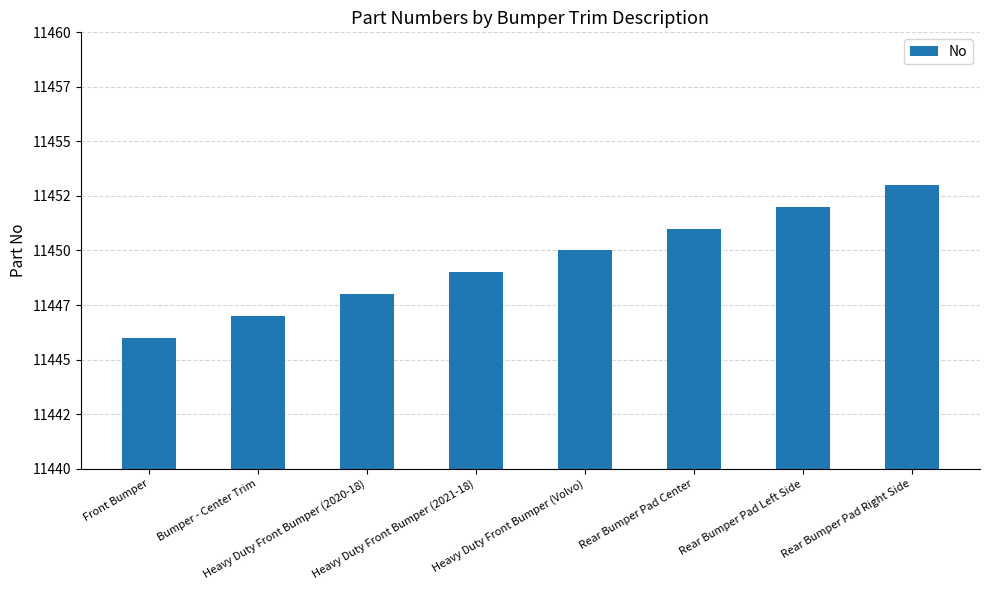

Are the bars horizontal?

No